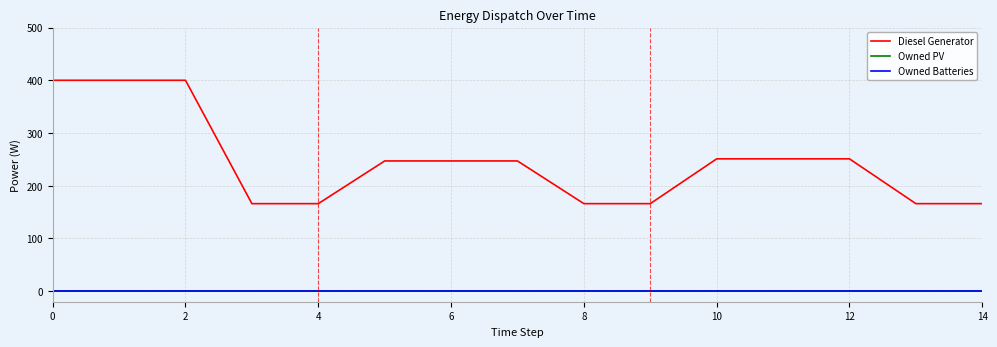

True or false: Diesel Generator and Owned Batteries intersect in this chart.

False